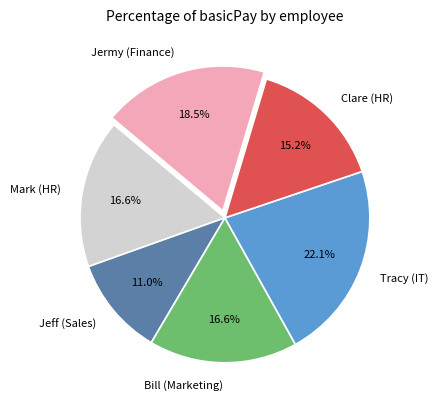

How many slices are in this pie chart?

6